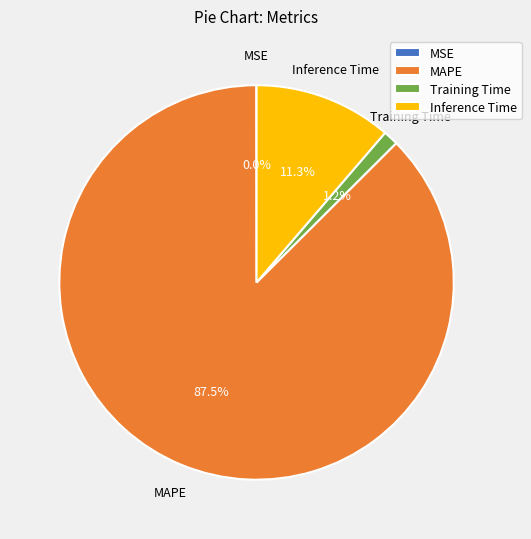

Which category accounts for the majority?

MAPE